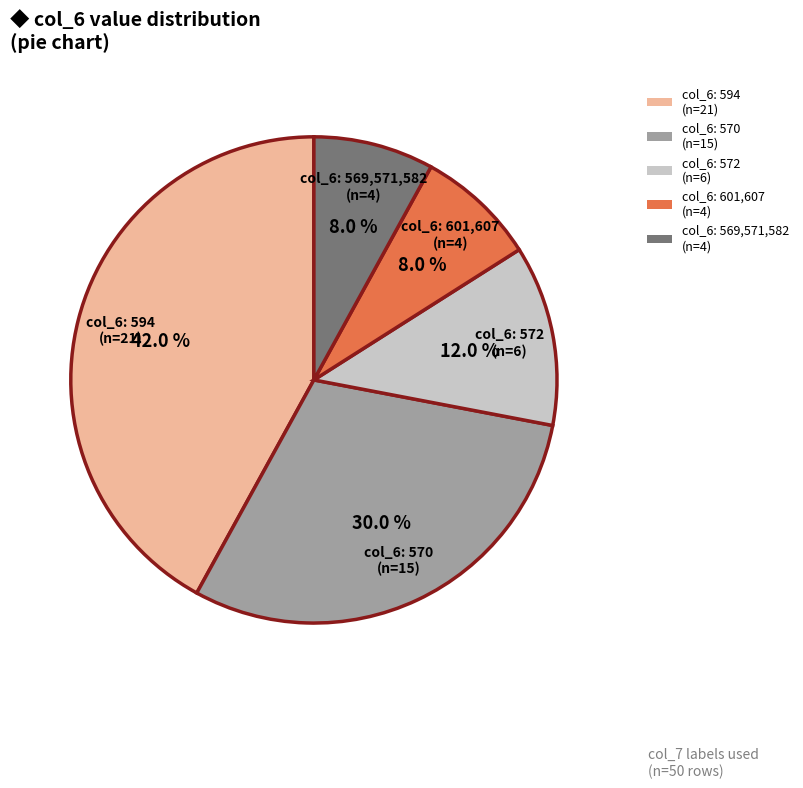

What is the largest slice in the pie chart?

col_6: 594 (n=21)